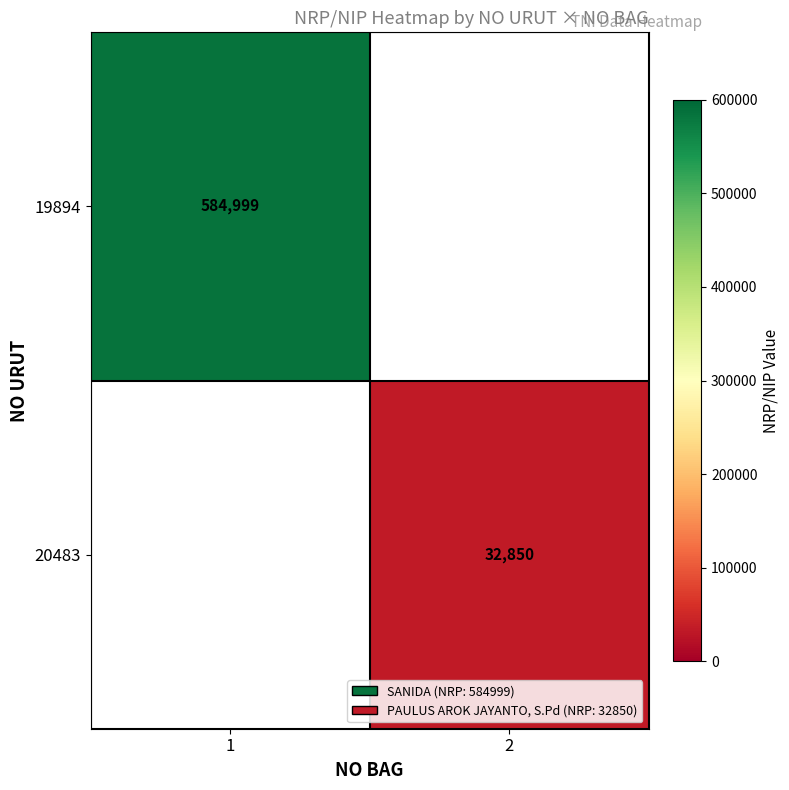

True or false: 19894 has a value of 584999 at 1.

True